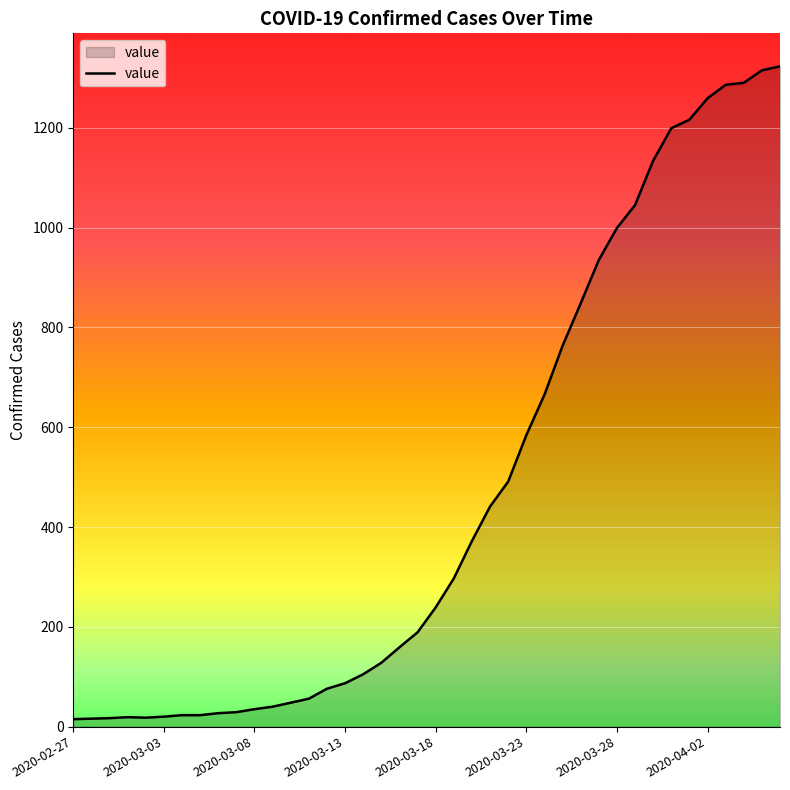

What is the maximum value shown in the chart?

1323